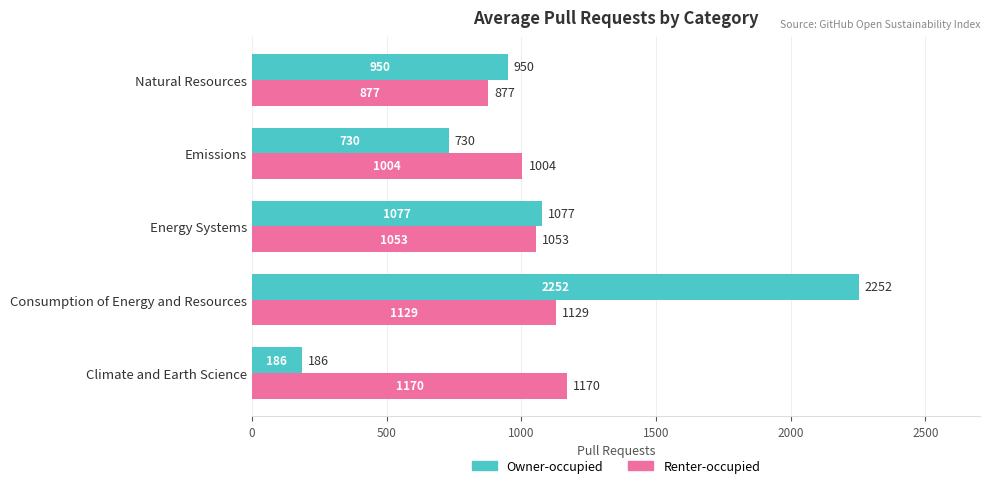

Count the number of categories in the chart.

5